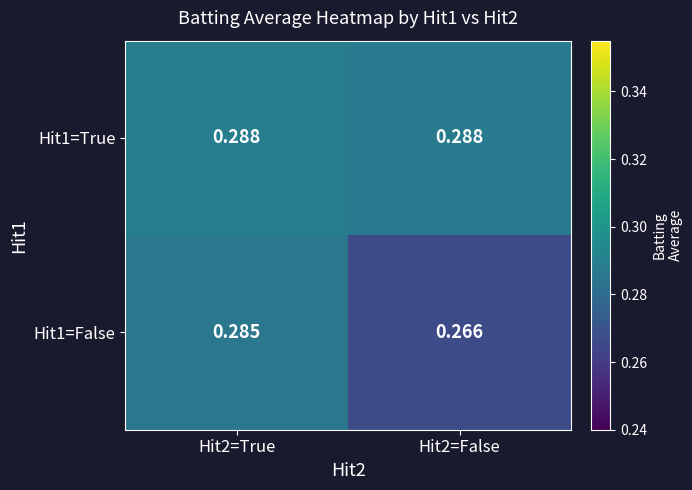

Is the value of Hit1=True at Hit2=False greater than the value of Hit1=False at Hit2=False?

Yes